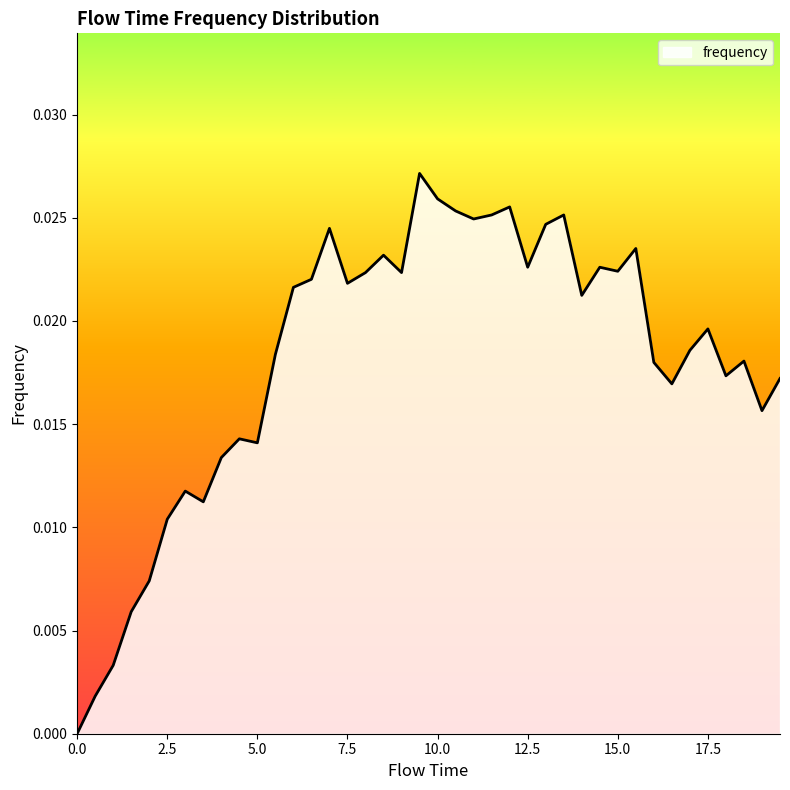

What is the sum of all values?

0.7